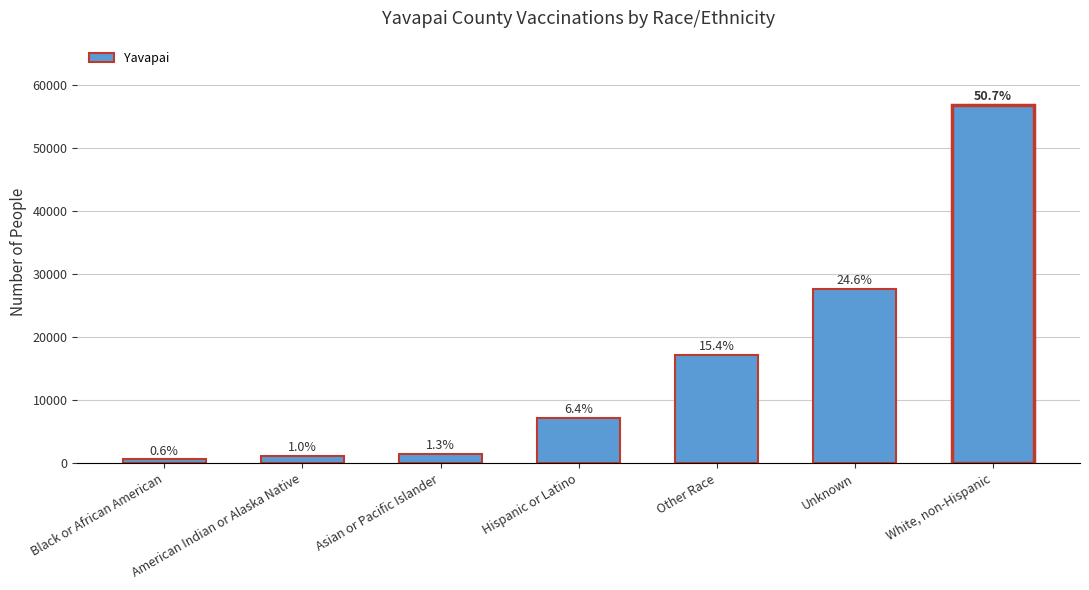

What is the value of the 6th bar from the left?

27635